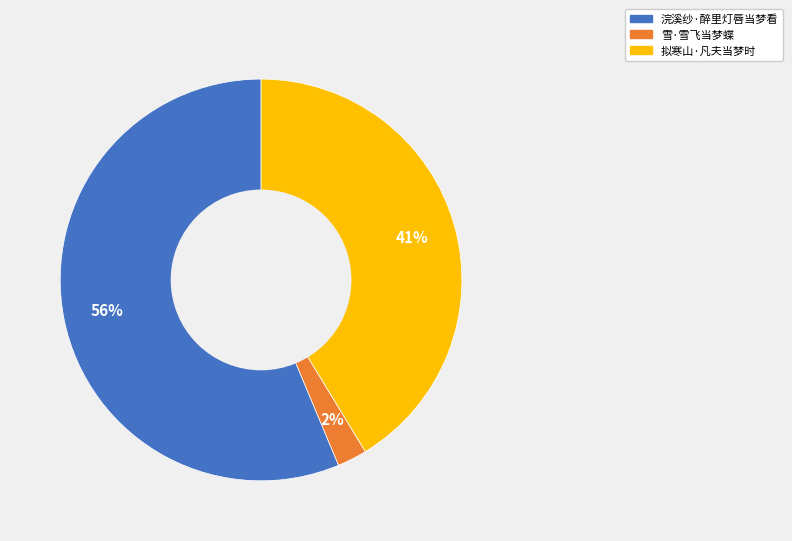

Which has a higher value, 雪·雪飞当梦蝶 or 拟寒山·凡夫当梦时?

拟寒山·凡夫当梦时